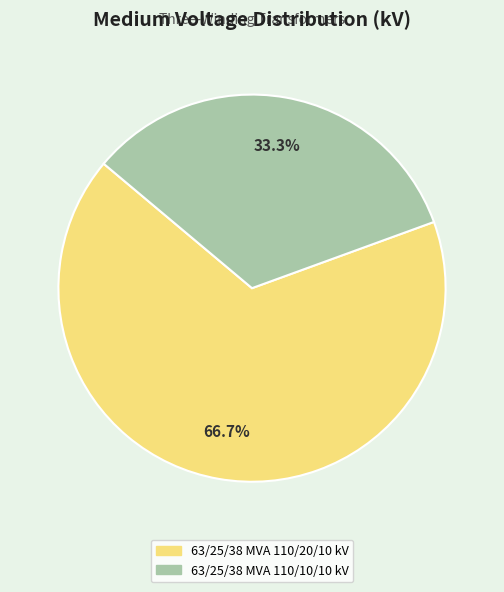

Which category has the biggest portion of the pie?

63/25/38 MVA 110/20/10 kV